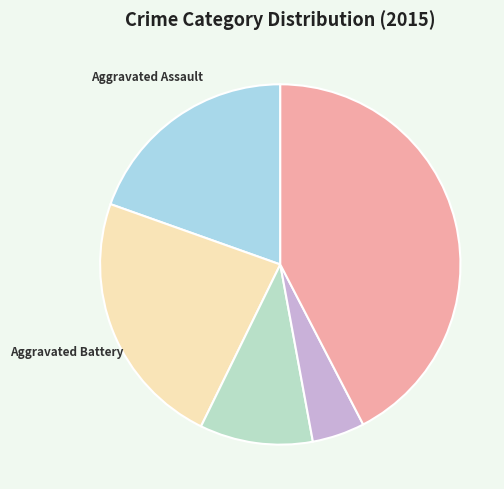

How many segments does this pie chart have?

5